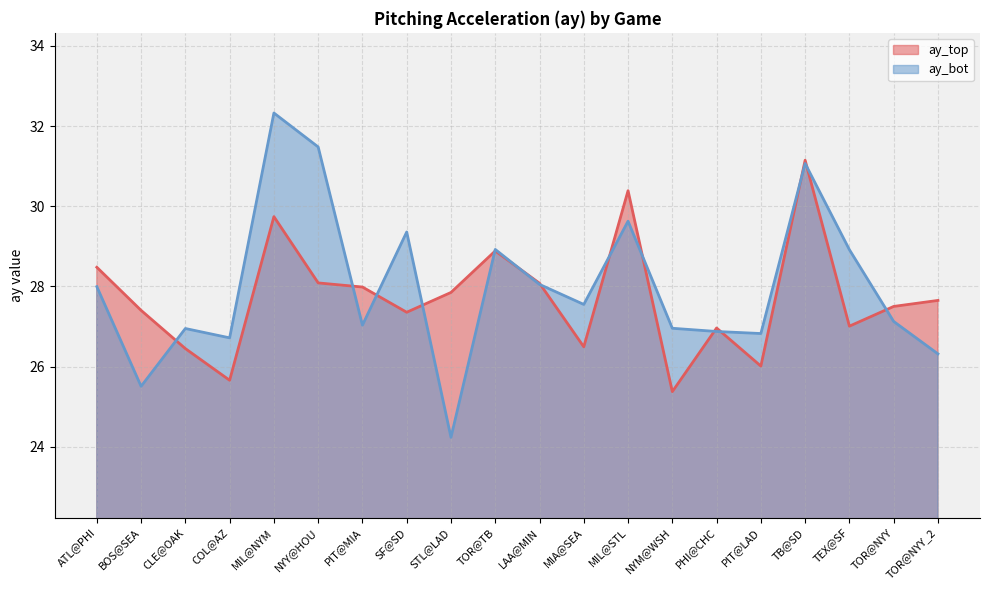

How many intersections are there between ay_bot and ay_top?

14